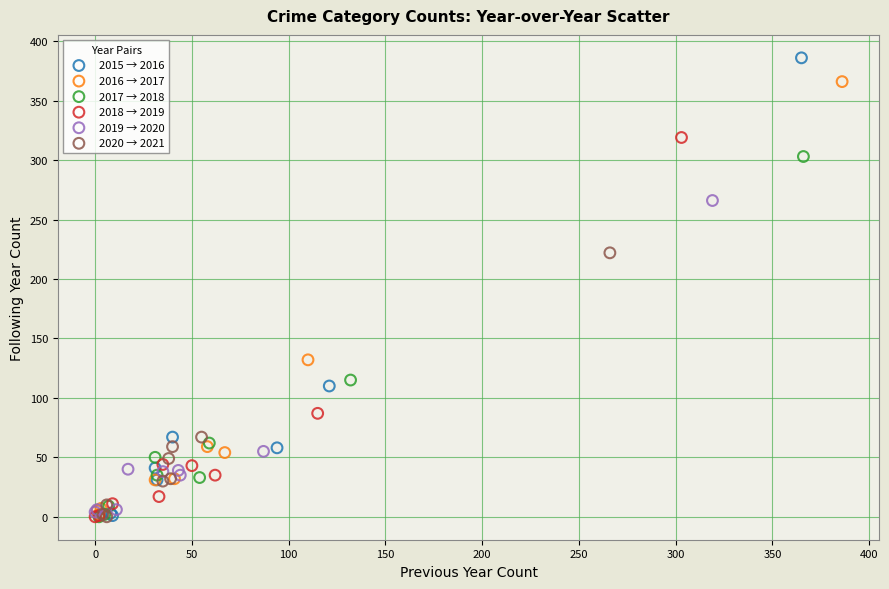

Which series has the widest spread of Y values?

2015 → 2016